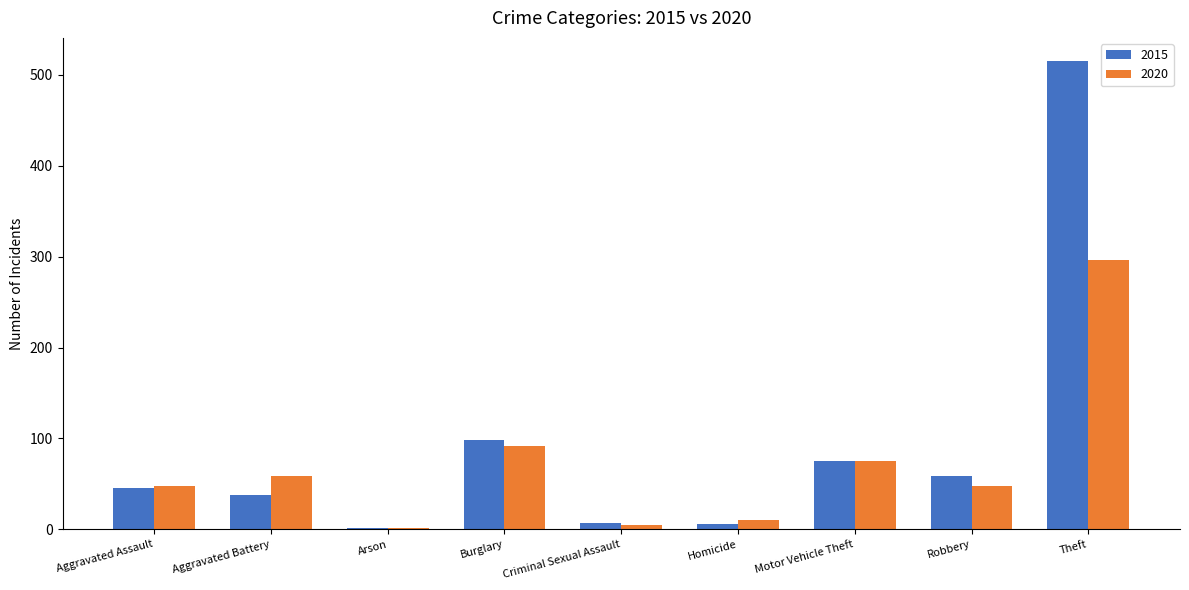

How many data points does each series have?

9